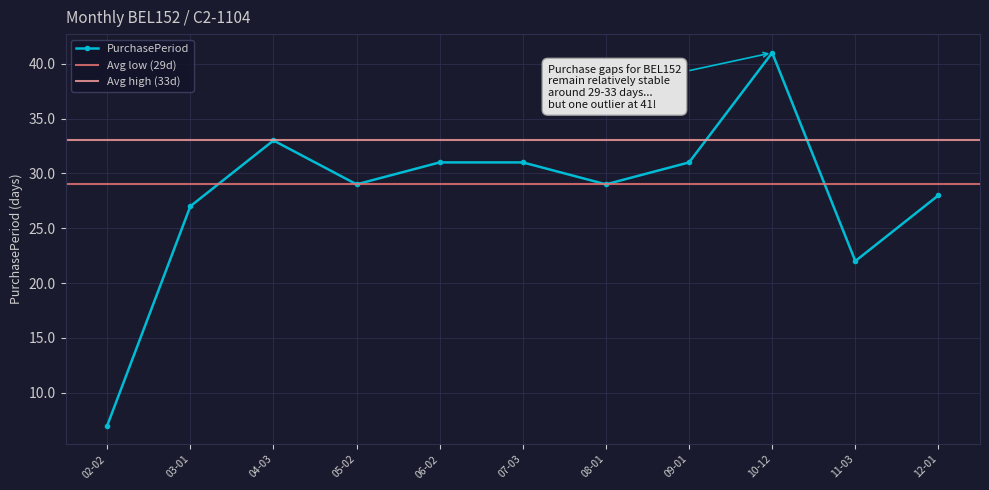

How many data points are above 29?

5